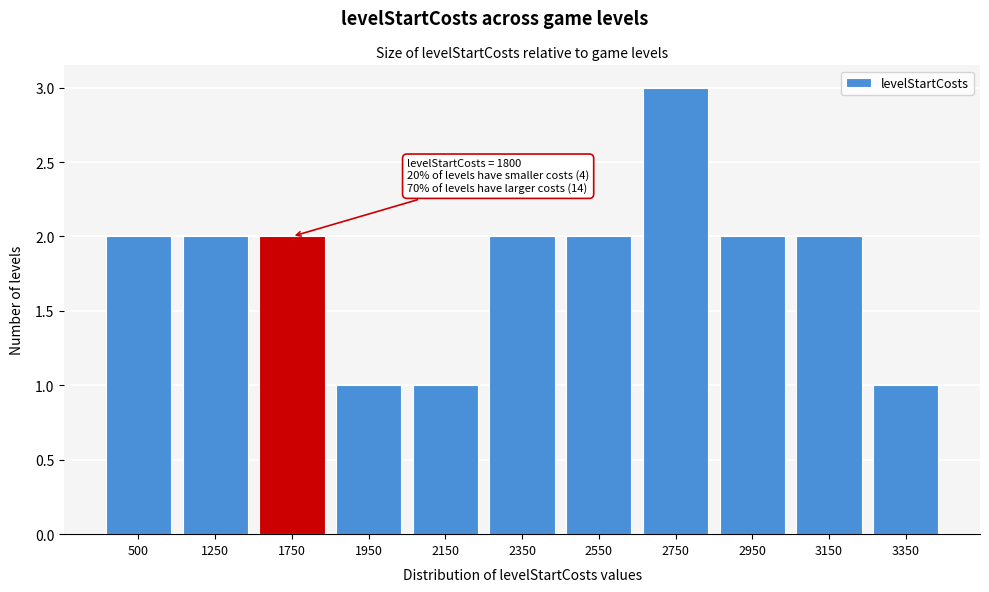

Reading right to left, transcribe all the data shown in this chart.

1	2	2	3	2	2	1	1	2	2	2